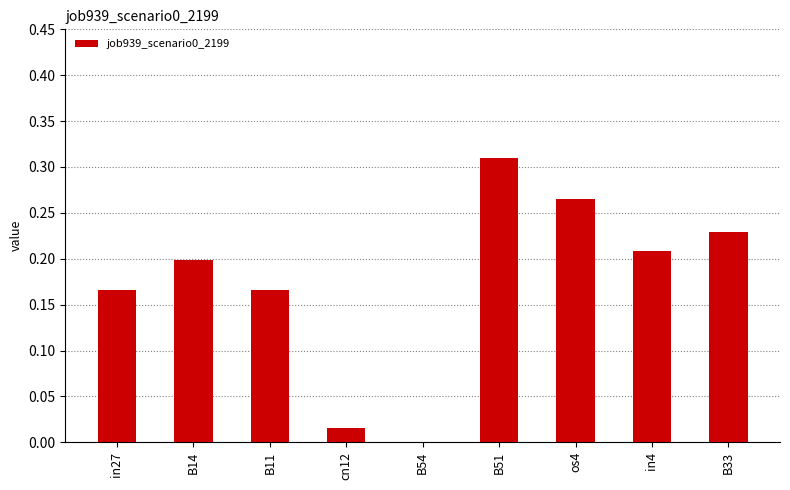

Which category has the highest value across all series?

B51